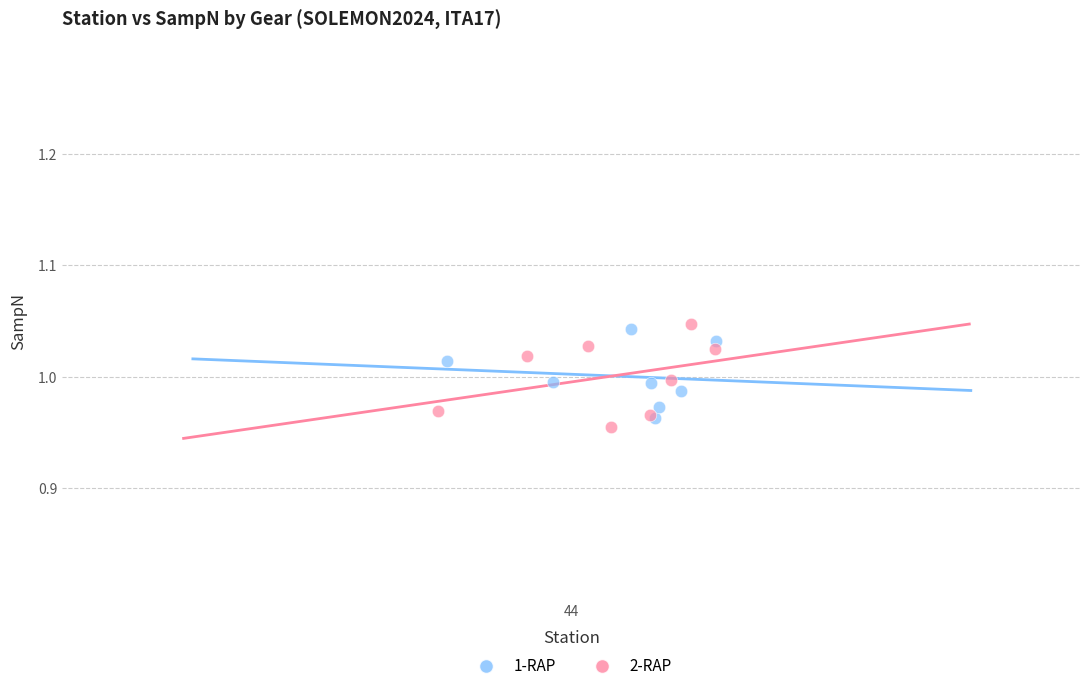

Which series reaches the maximum Y coordinate?

2-RAP